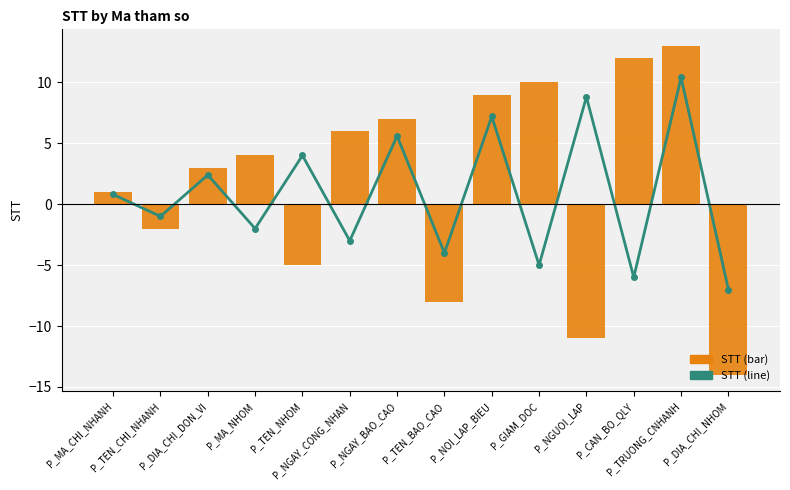

How many data points does each series have?

14